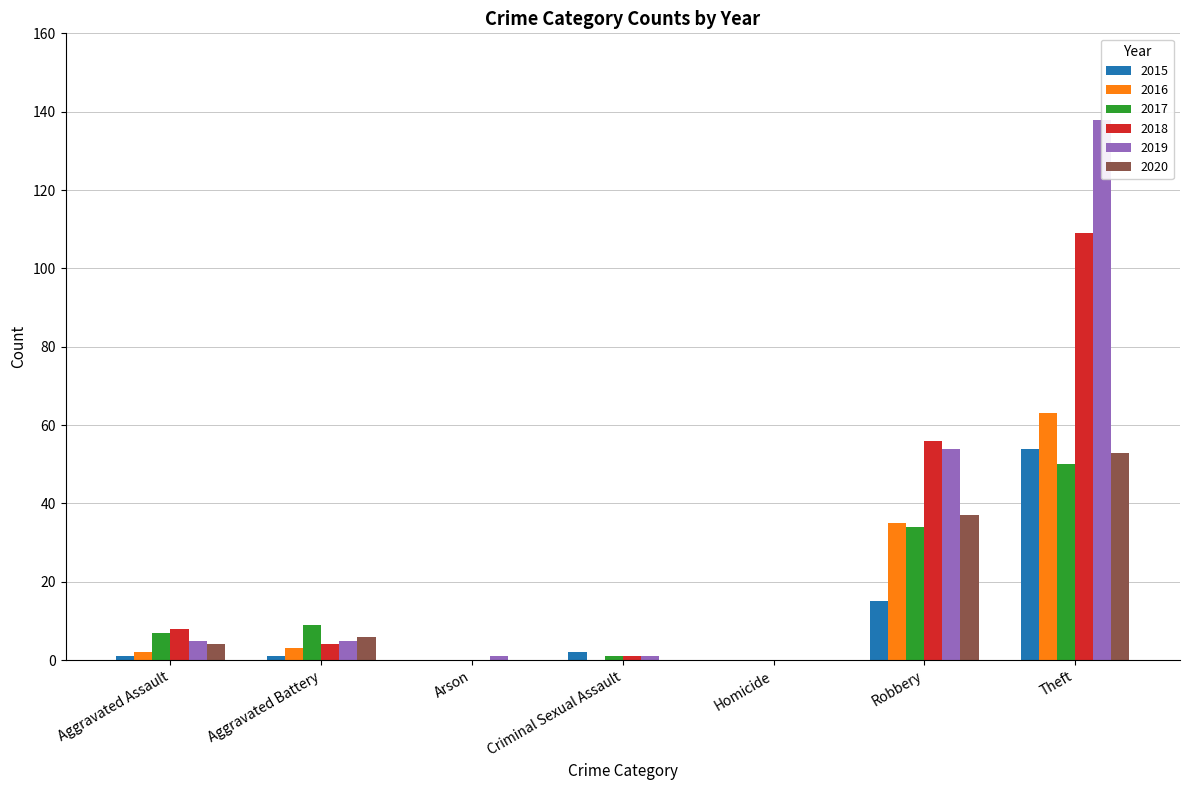

How many bars are there in each group?

6